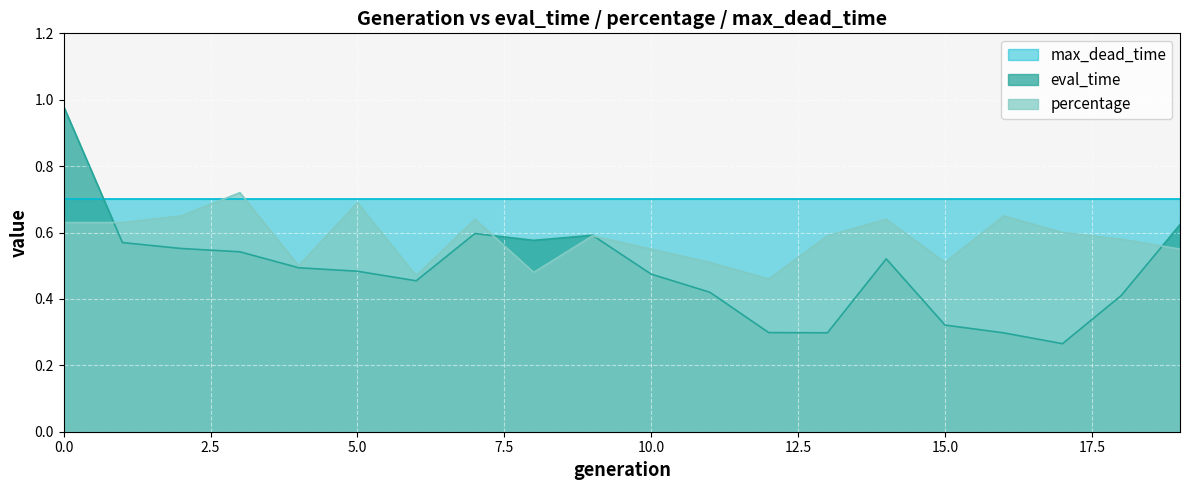

List the series in order of their overall mean, highest first.

max_dead_time, percentage, eval_time